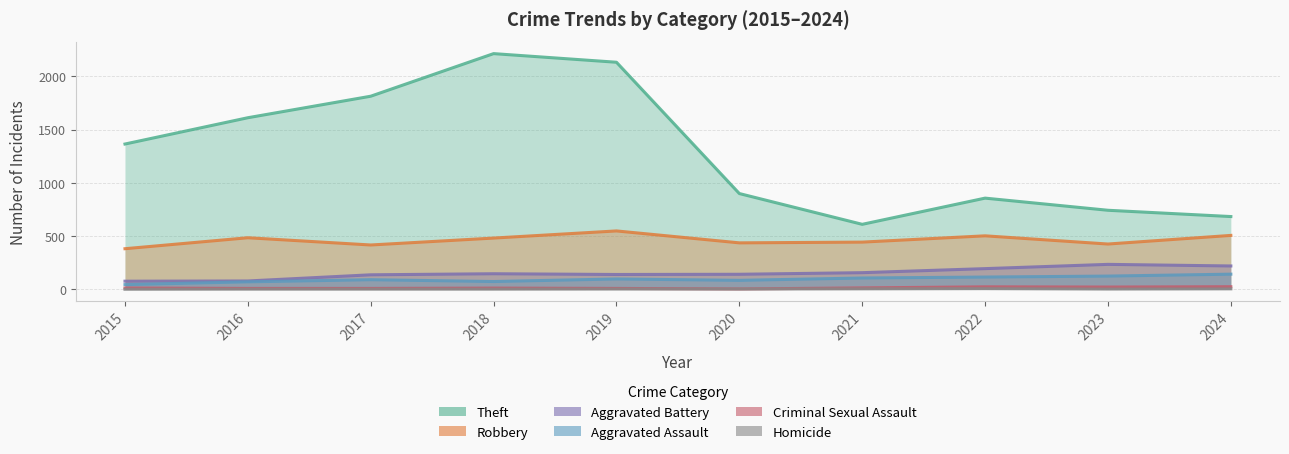

At how many categories does at least one series exceed 559?

10